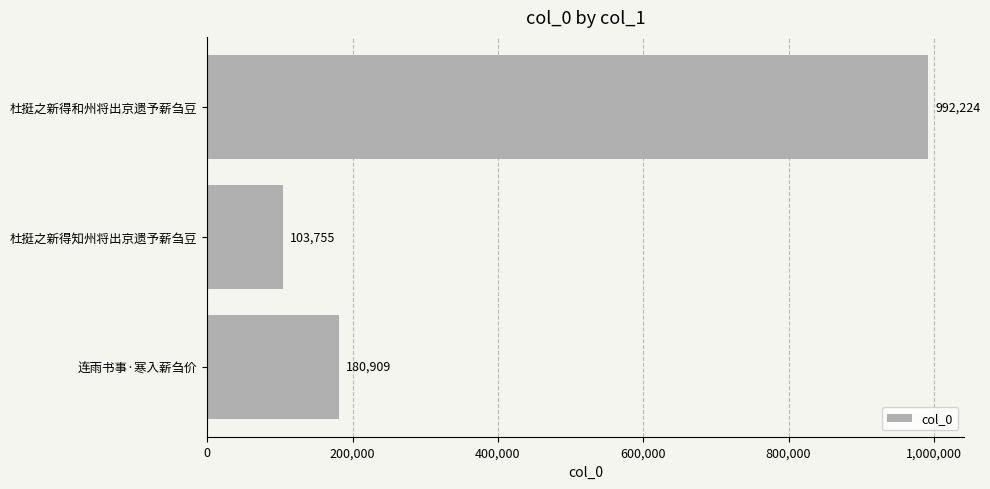

How many values are below 180909?

1